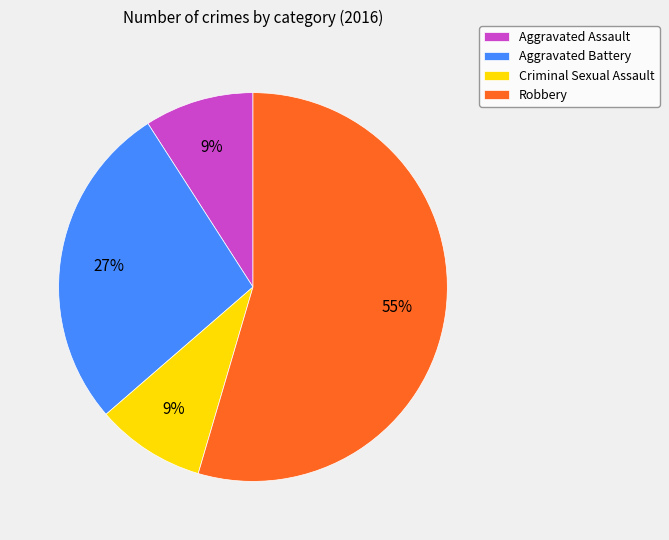

Which category has the biggest portion of the pie?

Robbery